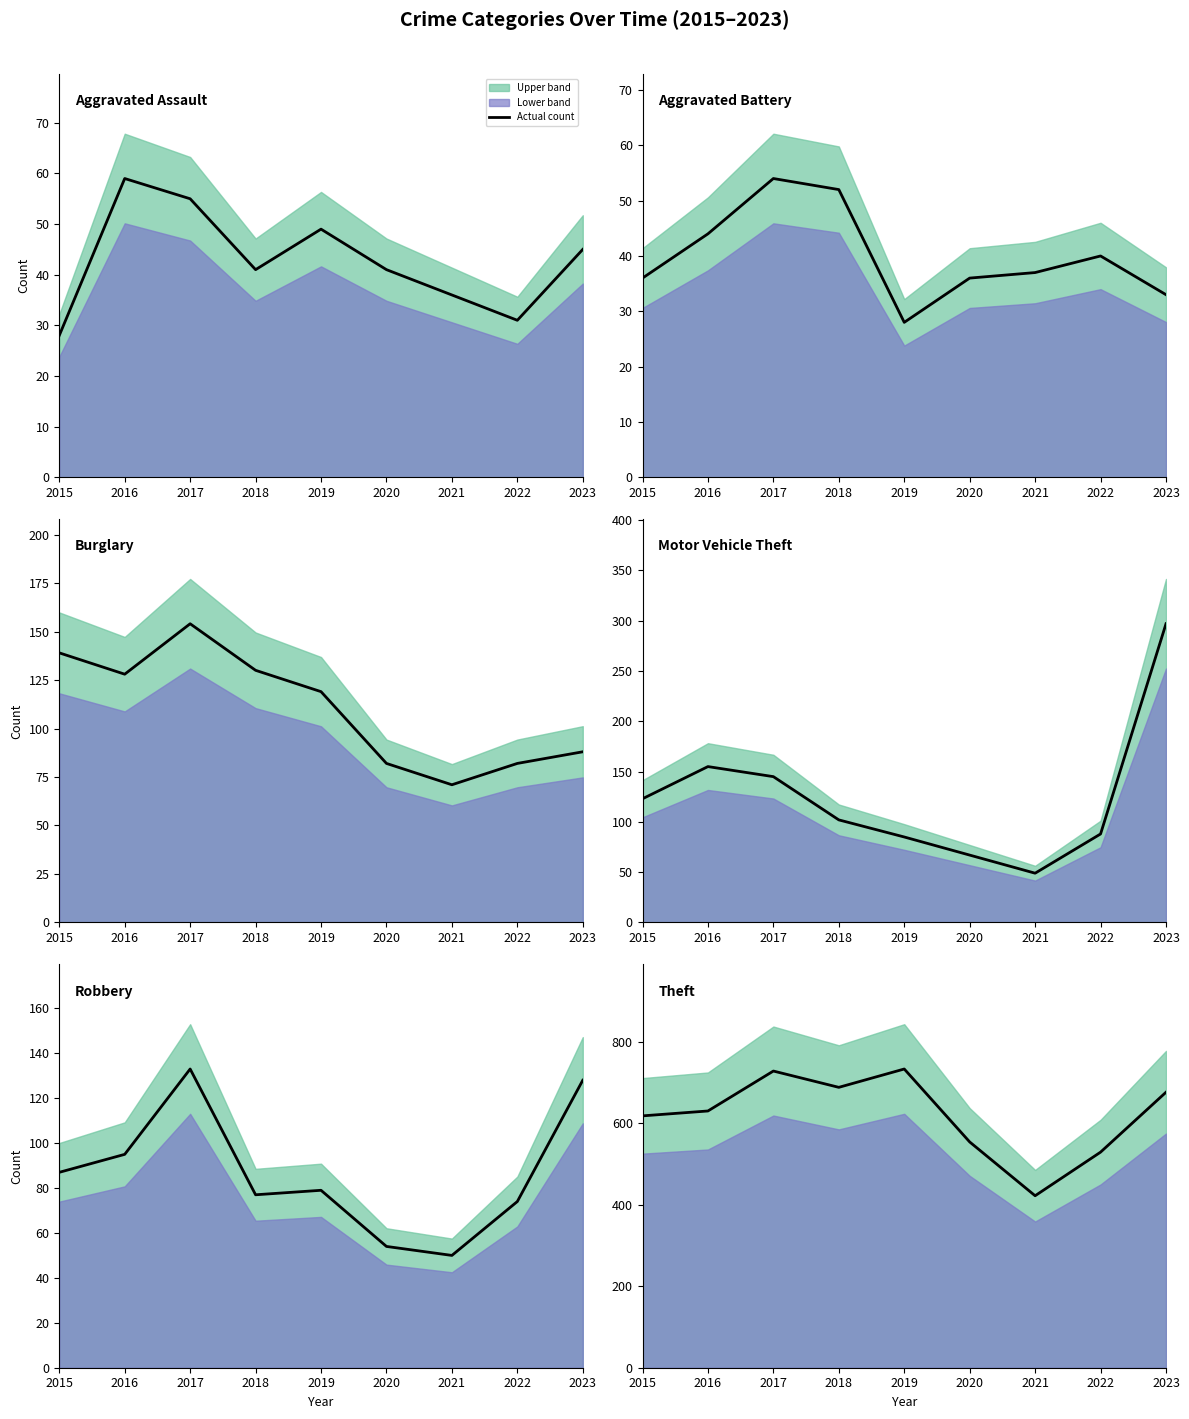

At how many categories does at least one series exceed 700?

2